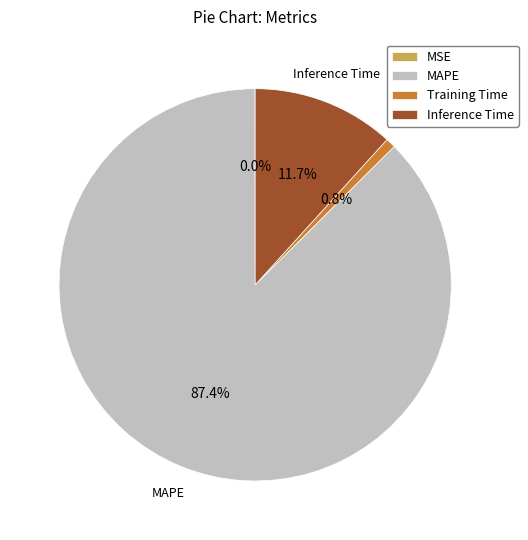

Does MAPE account for over 50% of the chart?

Yes